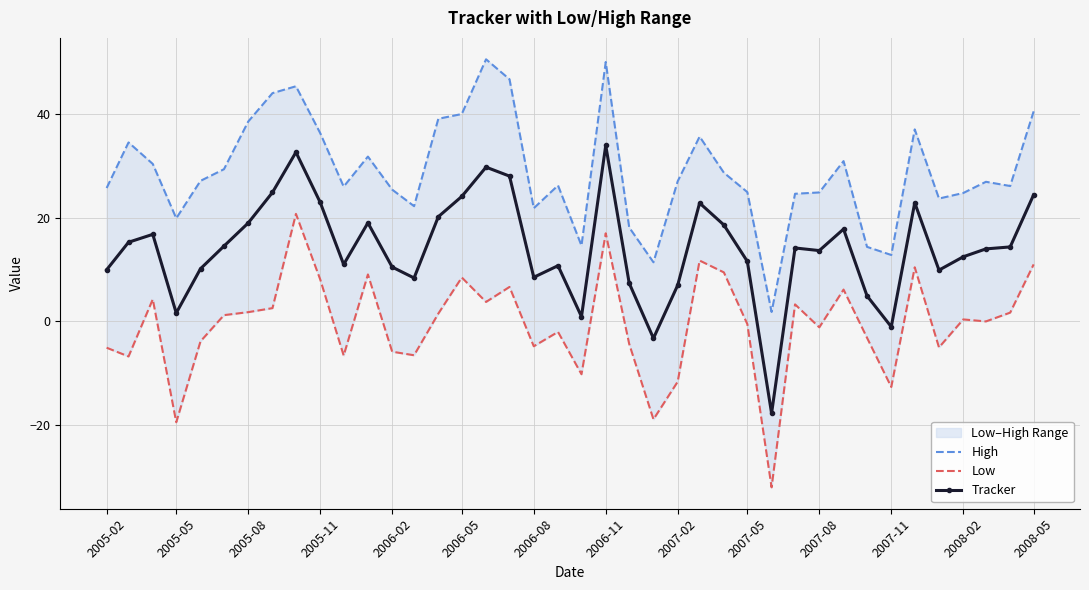

What is the highest value of the Tracker series?

33.9